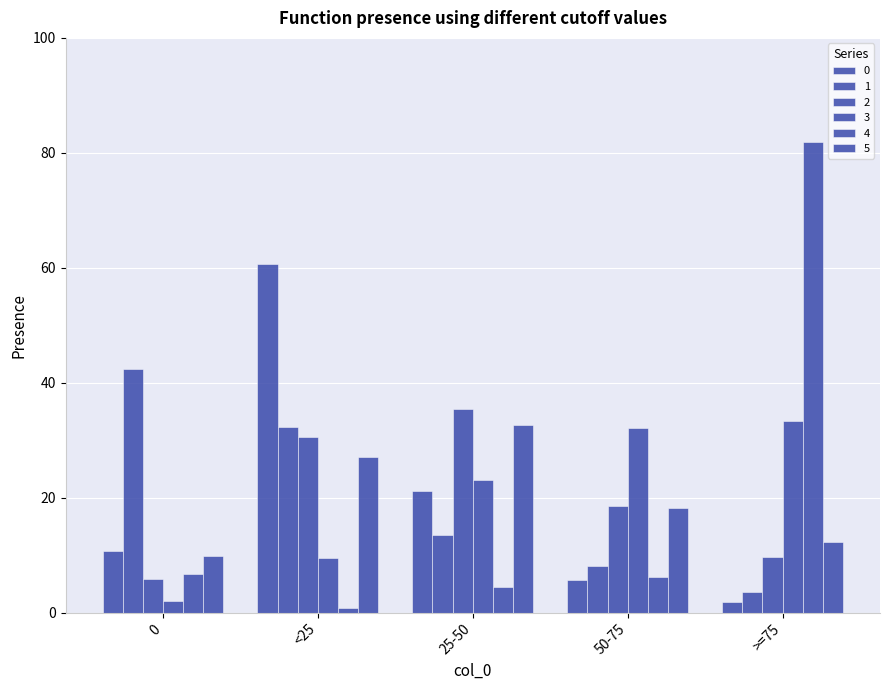

Which series has the largest range (max minus min)?

4